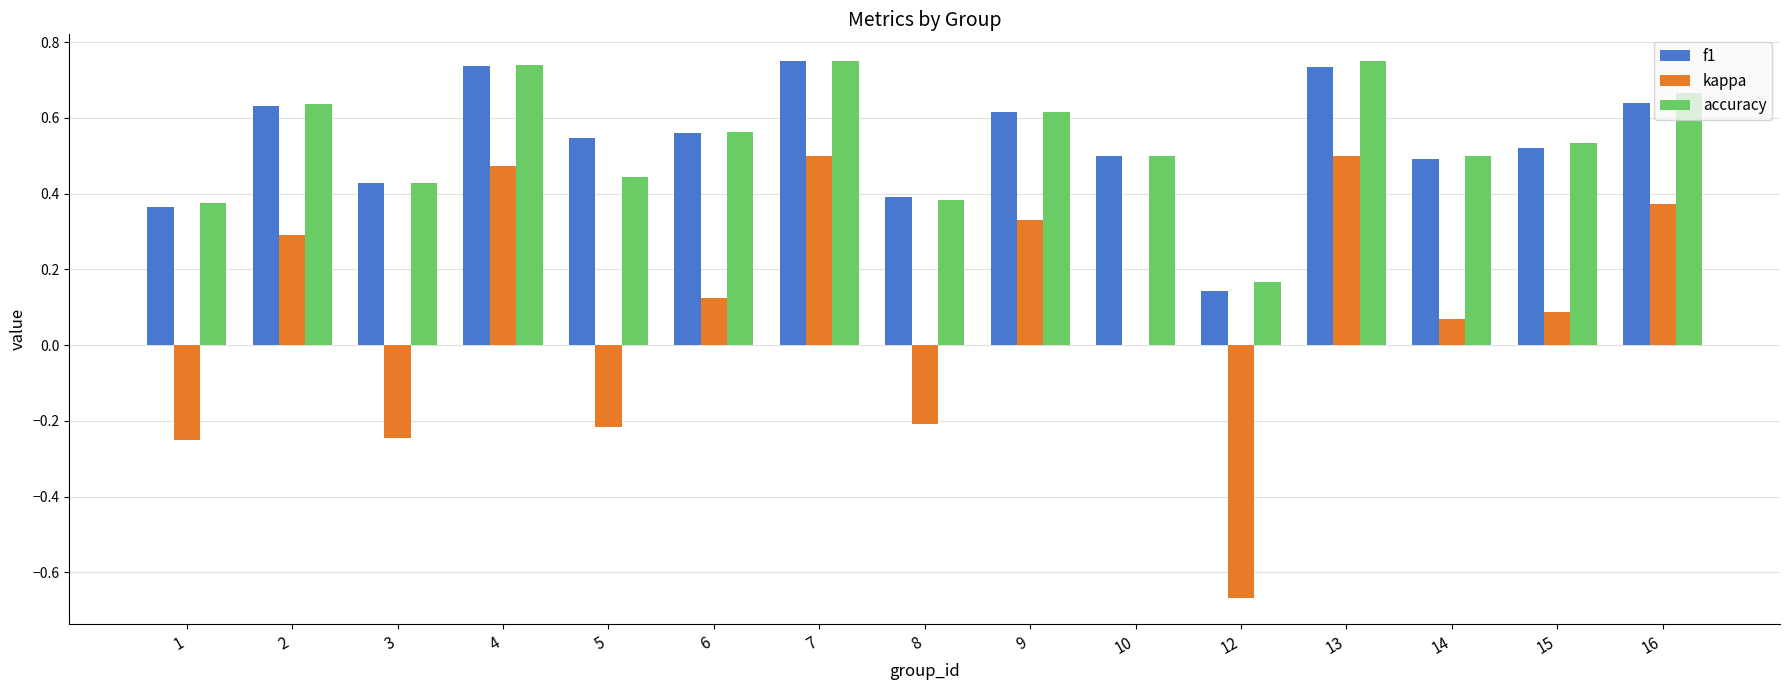

Which series changed the most between 1 and 7?

kappa